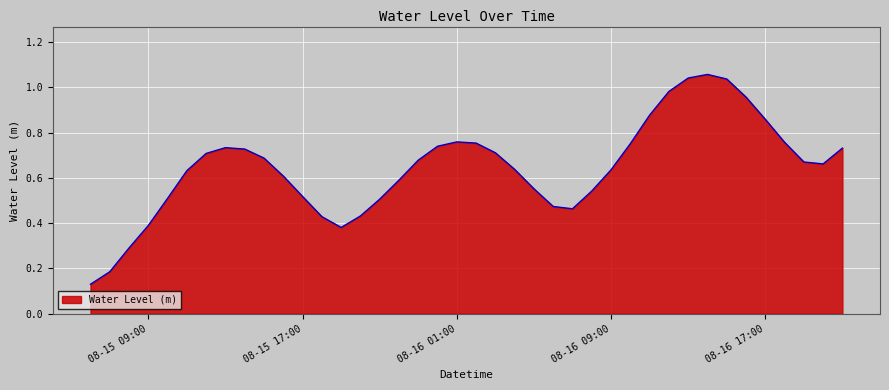

Where is the data nearest to the value 0?

2023-08-15 06:00:00